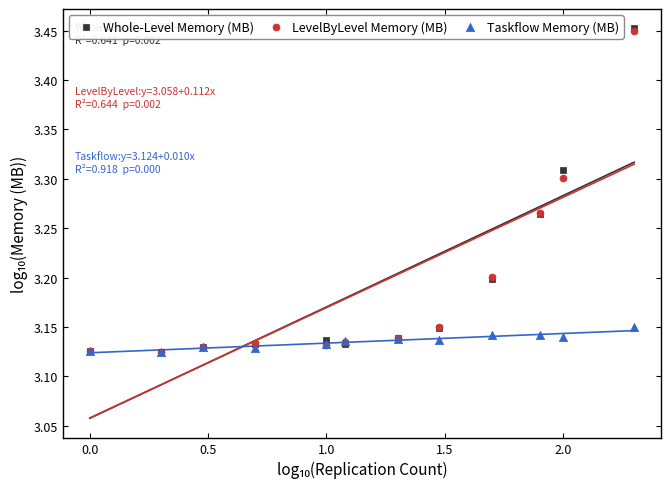

What are all the series names shown in the legend?

Whole-Level Memory (MB), LevelByLevel Memory (MB), Taskflow Memory (MB)